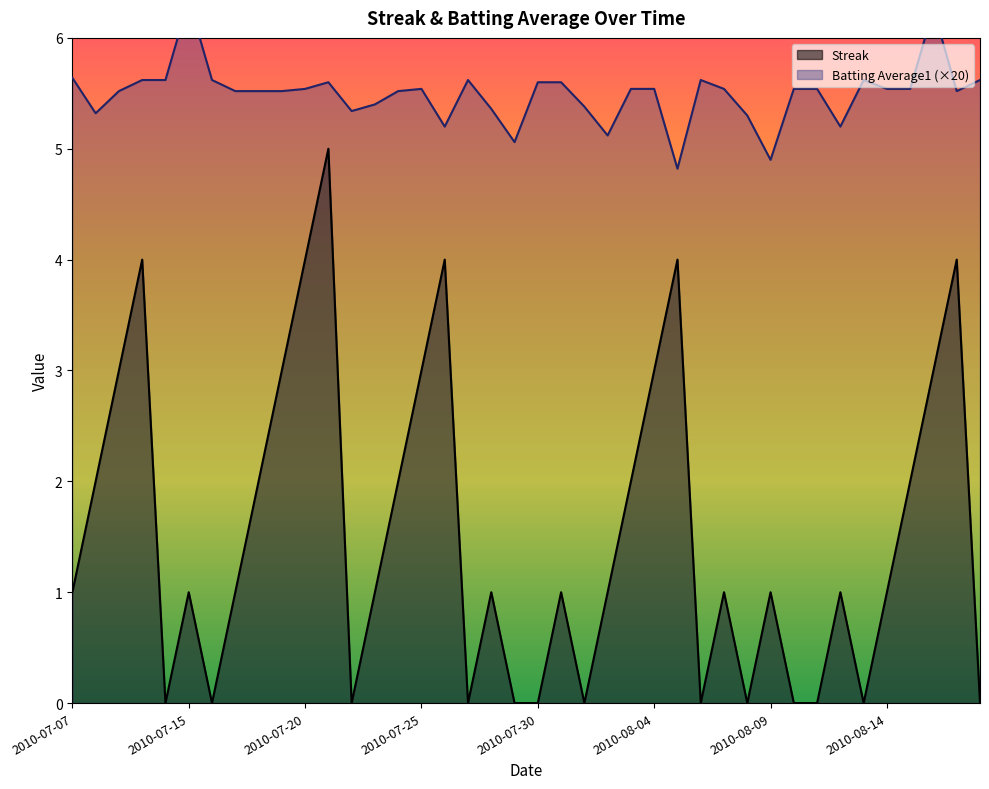

What is the highest value of the Batting Average1 series?

6.3